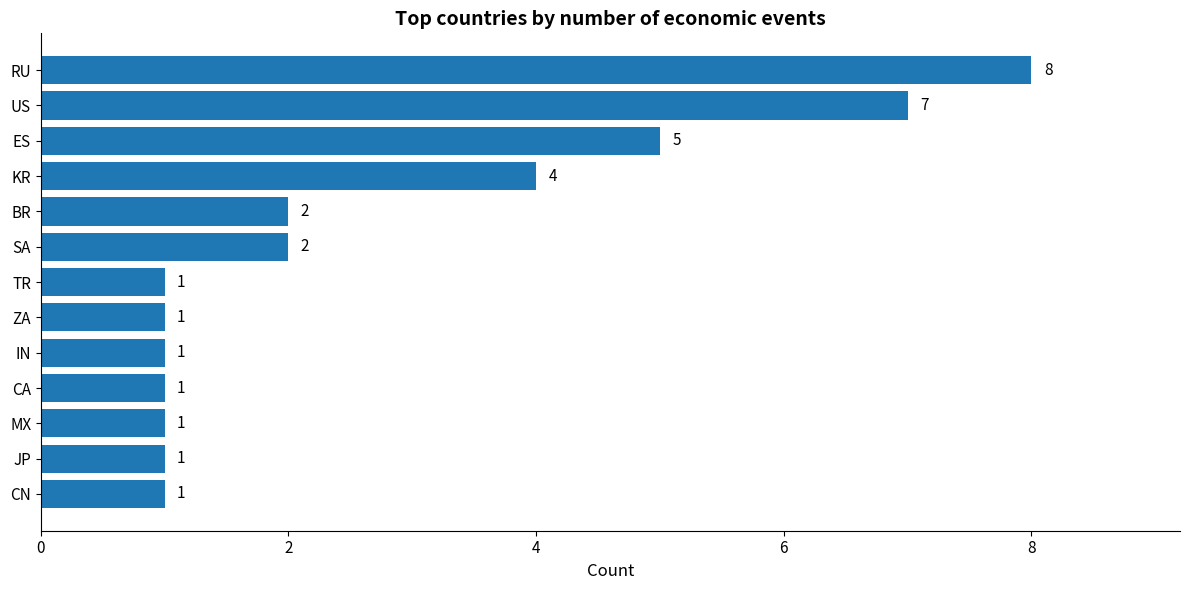

The chart shows a value of 2 at MX. True or false?

False